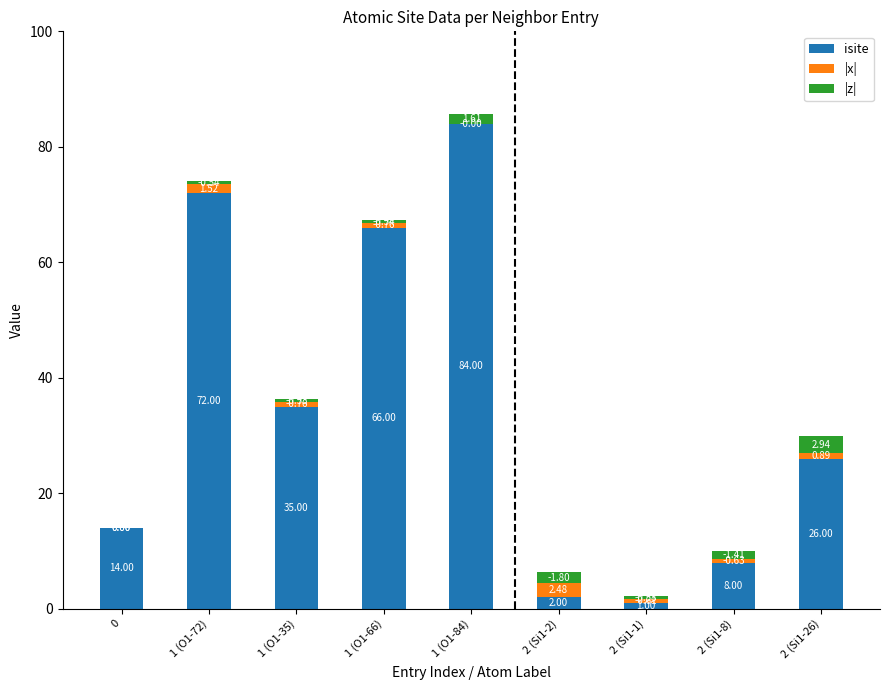

What is the total value across all series at 0?

14.0